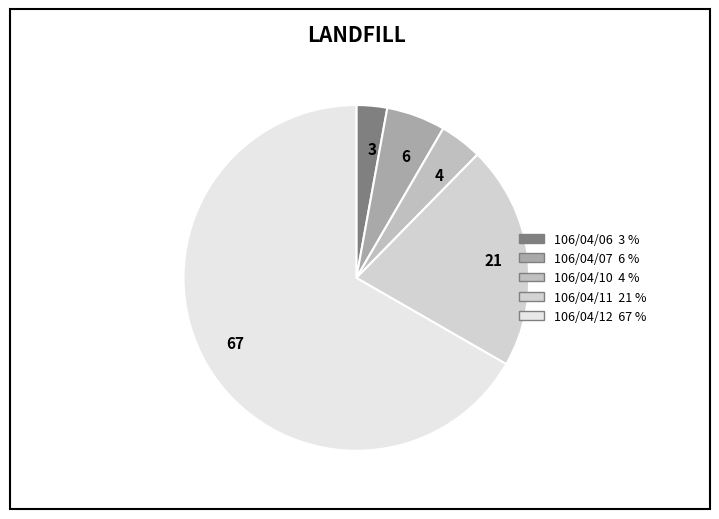

Count the number of slices in the pie.

5